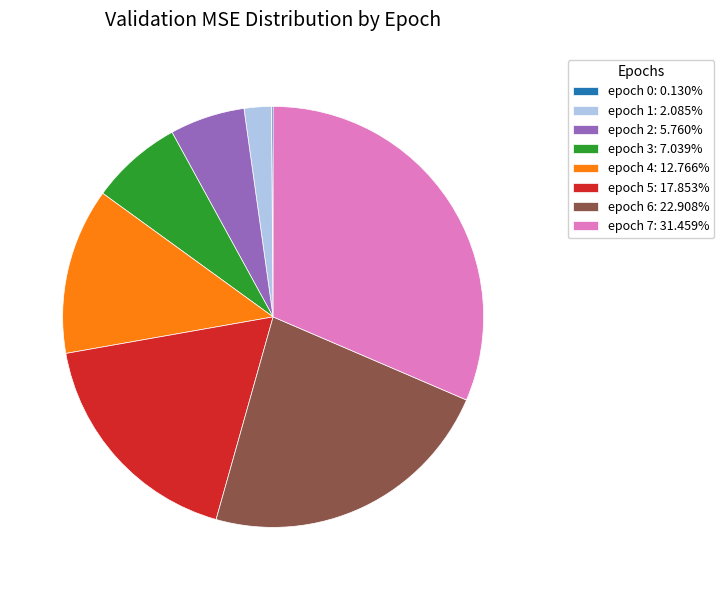

Is there any slice that represents more than half of the pie?

No